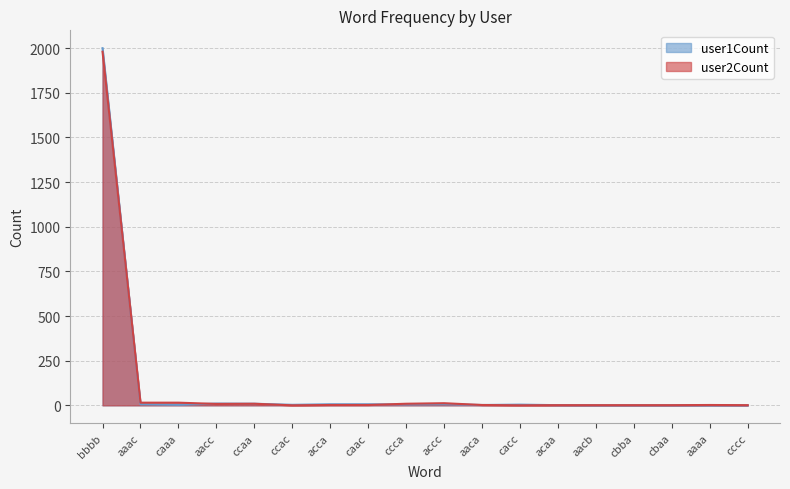

The value of user1Count at caac is 6. True or false?

True